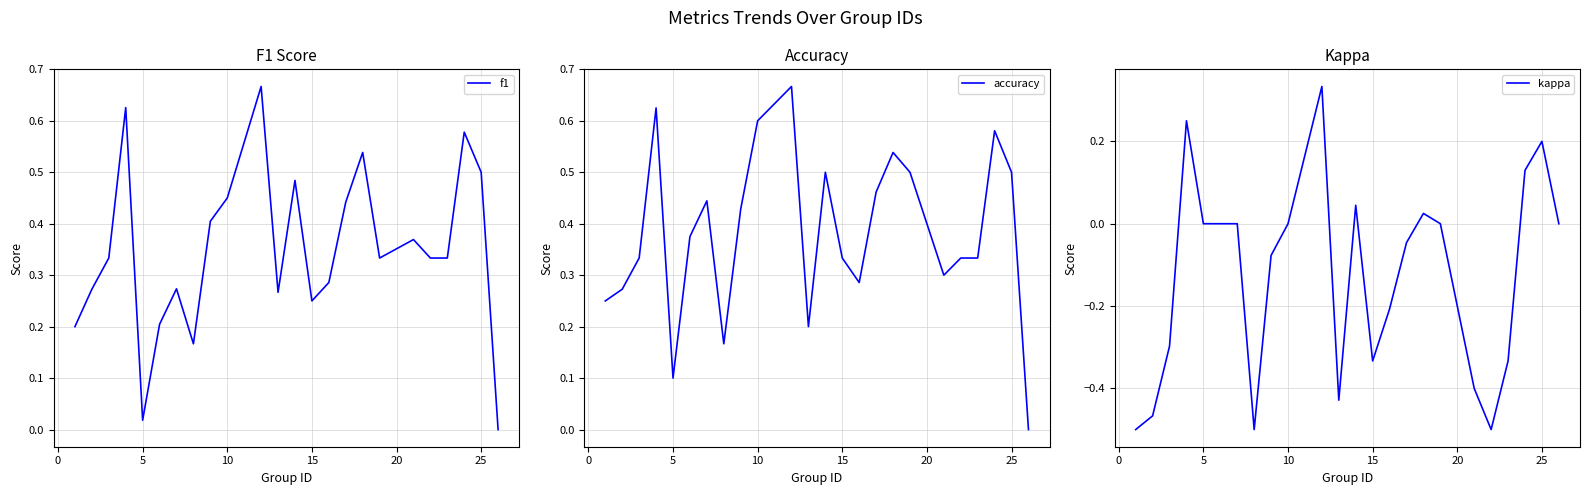

What is the value of the accuracy point at the 6th from the left?

0.4